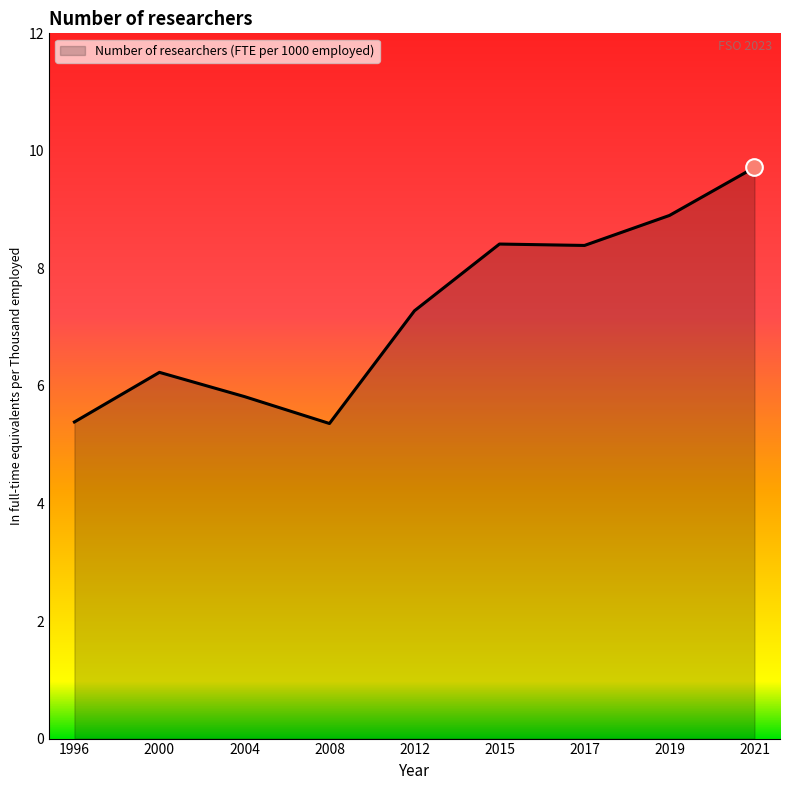

Approximately how many times larger is the value at 2008 compared to 2004?

0.9